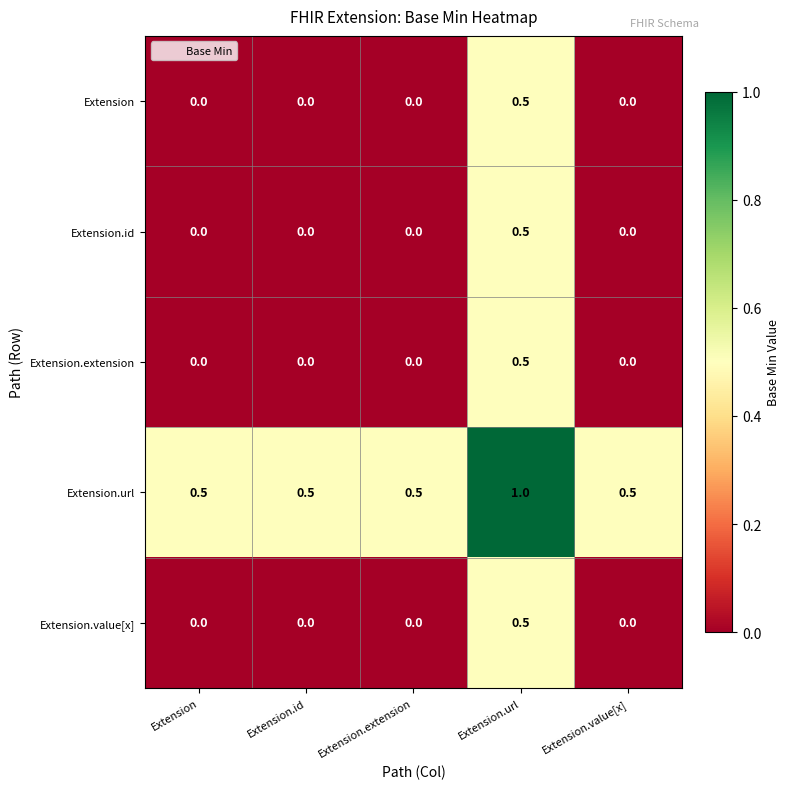

The Extension.value[x] series shows 0.0 at Extension.value[x]. True or false?

True